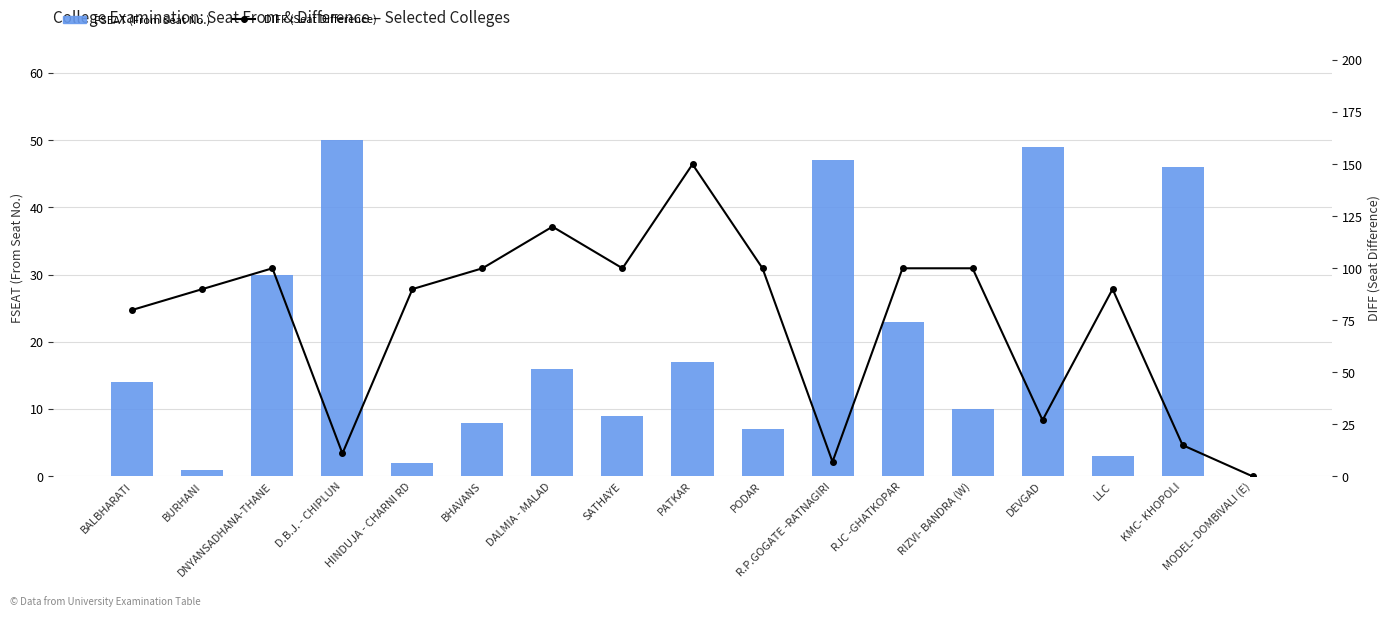

Reading left to right, list all the values displayed in this chart.

FSEAT (From Seat No.): BALBHARATI=14	BURHANI=1	DNYANSADHANA-THANE=30	D.B.J. - CHIPLUN=50	HINDUJA - CHARNI RD=2	BHAVANS=8	DALMIA - MALAD=16	SATHAYE=9	PATKAR=17	PODAR=7	R.P.GOGATE -RATNAGIRI=47	RJC -GHATKOPAR=23	RIZVI- BANDRA (W)=10	DEVGAD=49	LLC=3	KMC- KHOPOLI=46	MODEL- DOMBIVALI (E)=0
DIFF (Seat Difference): BALBHARATI=80	BURHANI=90	DNYANSADHANA-THANE=100	D.B.J. - CHIPLUN=11	HINDUJA - CHARNI RD=90	BHAVANS=100	DALMIA - MALAD=120	SATHAYE=100	PATKAR=150	PODAR=100	R.P.GOGATE -RATNAGIRI=7	RJC -GHATKOPAR=100	RIZVI- BANDRA (W)=100	DEVGAD=27	LLC=90	KMC- KHOPOLI=15	MODEL- DOMBIVALI (E)=0